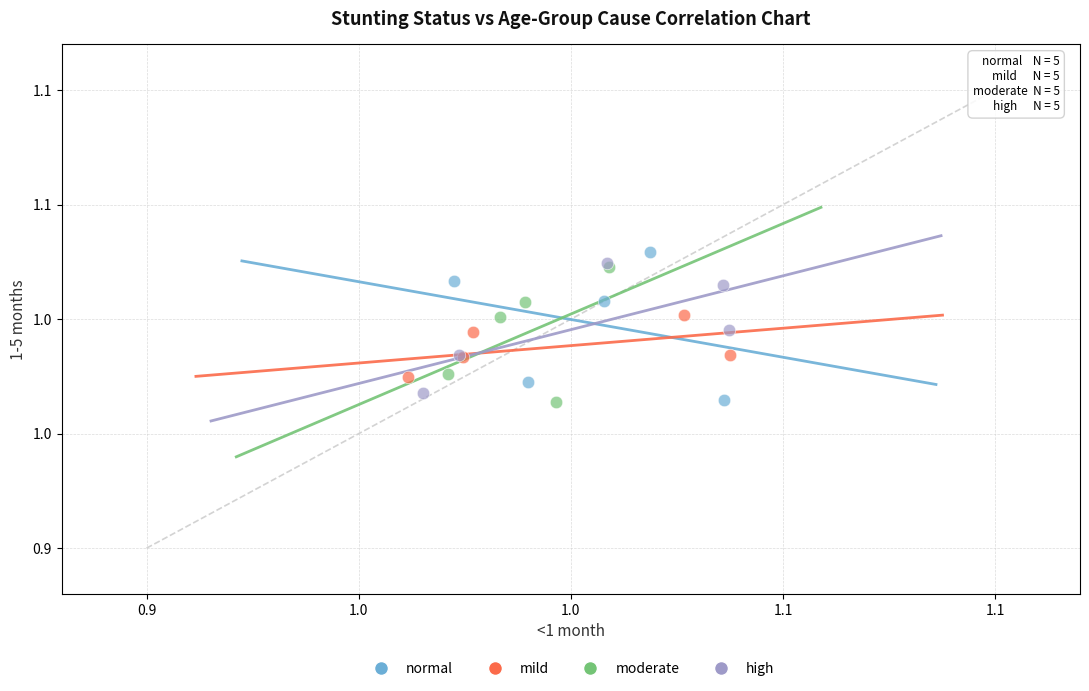

What are all the series names shown in the legend?

normal, mild, moderate, high